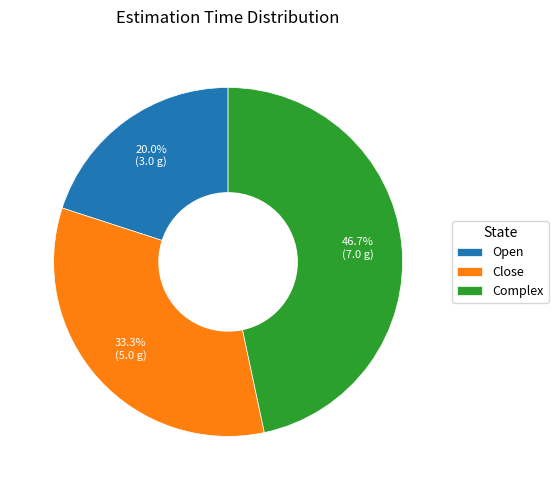

Which slice is the largest?

Complex